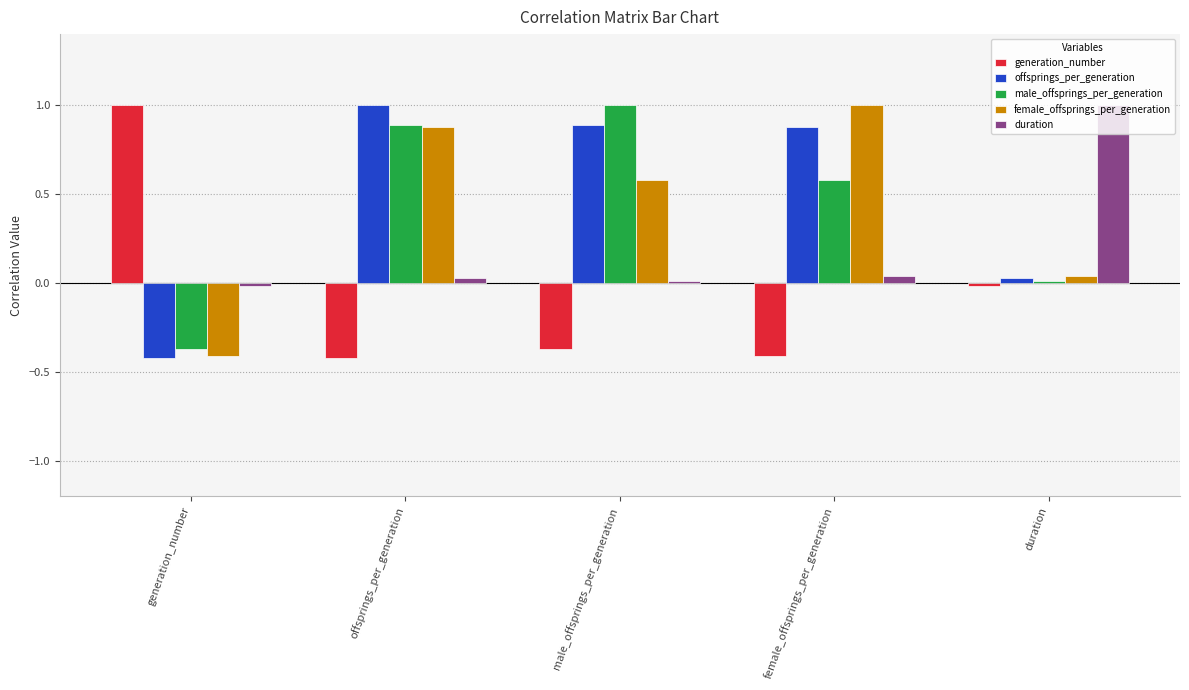

Is it true that duration equals 1.0 at duration?

True